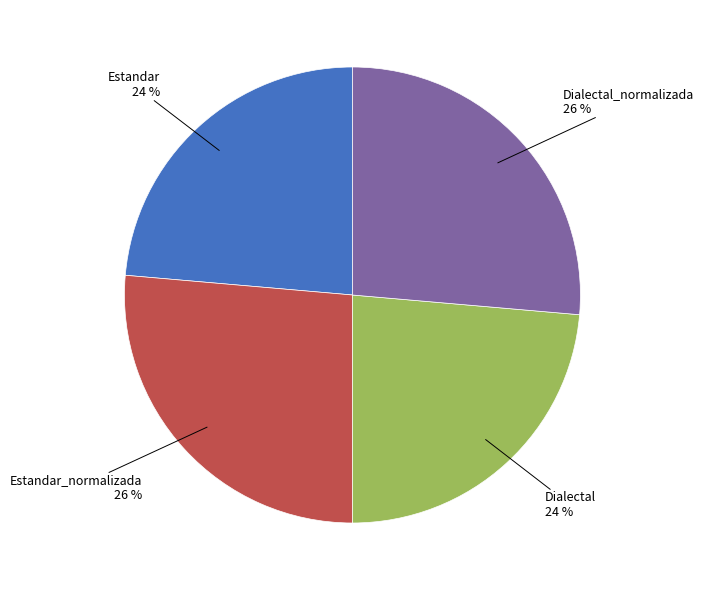

Is there a majority slice in this chart?

No